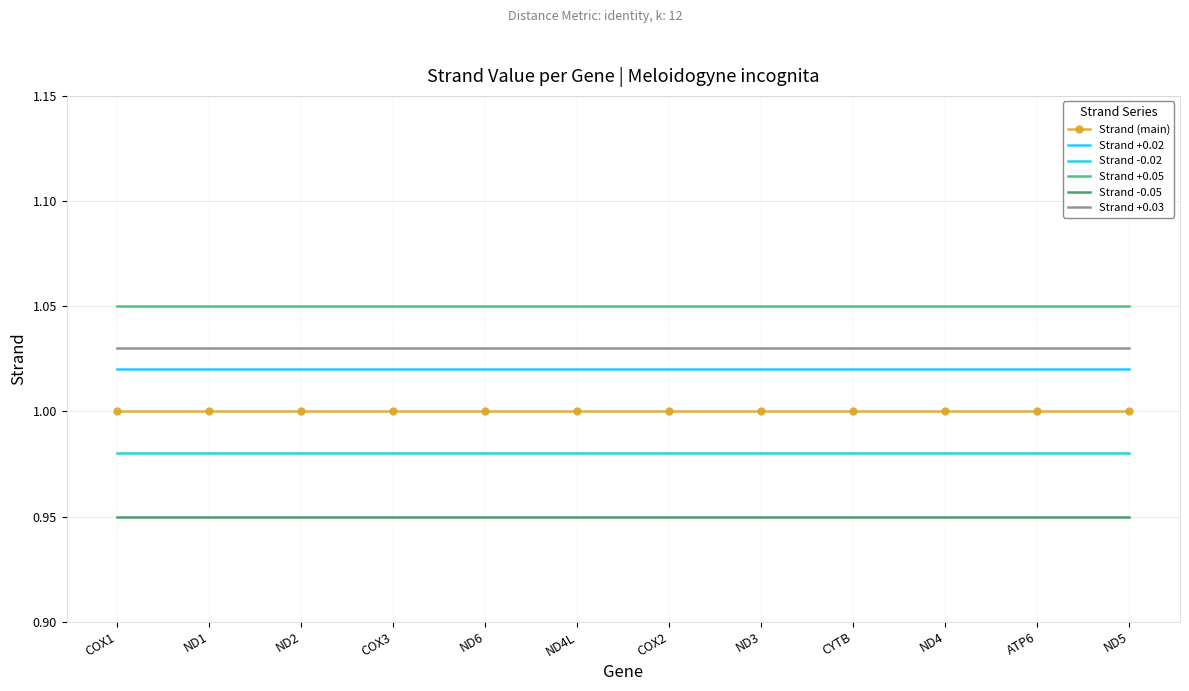

What position from the left is COX2?

7